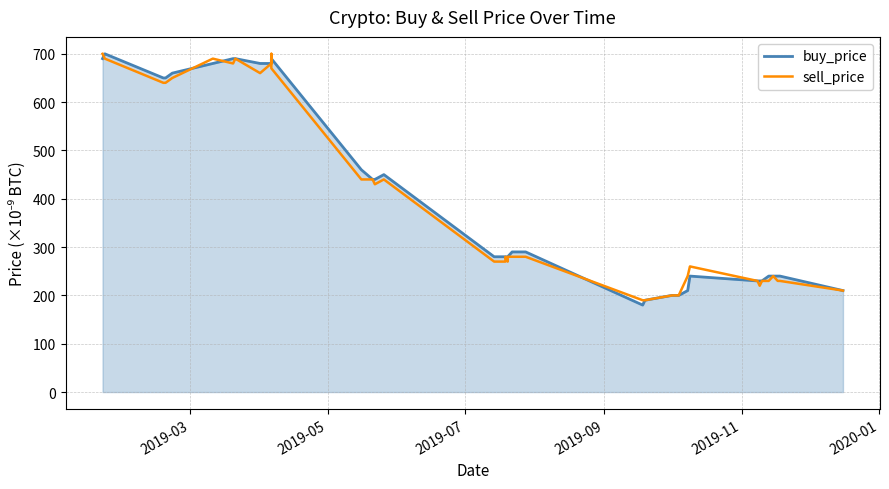

What is the average value of the buy_price series?

396.2